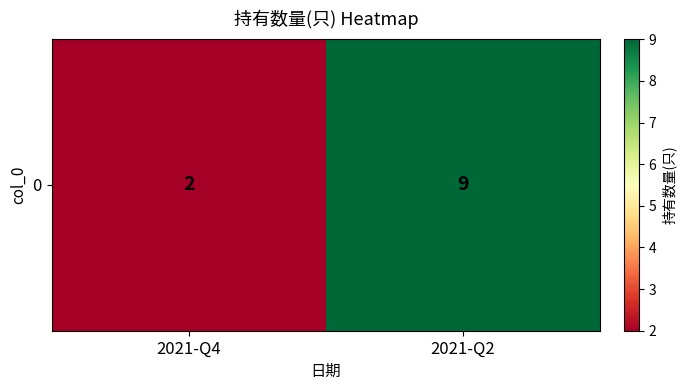

The value at 2021-Q2 is 3. True or false?

False